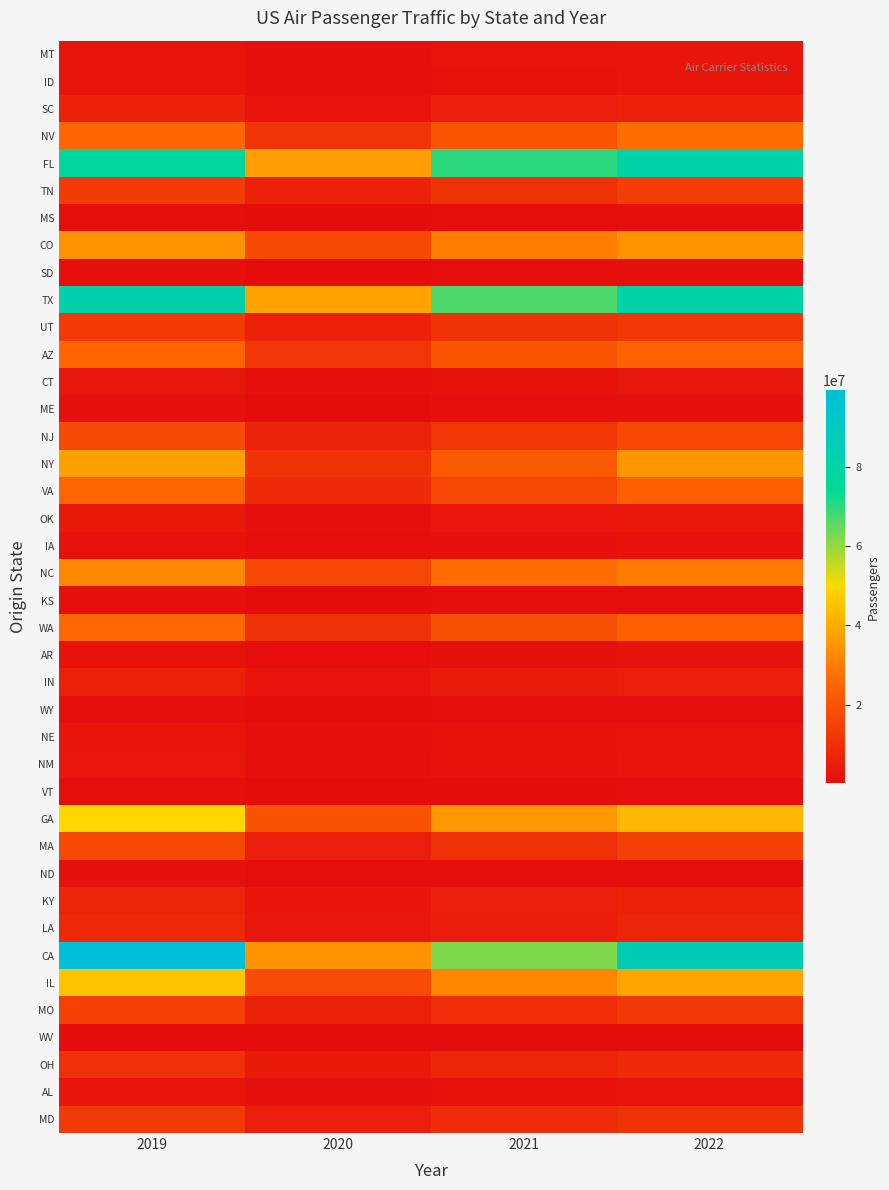

Reading left to right, transcribe all the data shown in this chart.

MT: 2019=2374102	2020=1250086	2021=2382730	2022=2610787
ID: 2019=2480125	2020=1203104	2021=2226616	2022=2720342
SC: 2019=5799794	2020=2378491	2021=5153601	2022=6088748
NV: 2019=25146570	2020=11231852	2021=20516295	2022=26338407
FL: 2019=76790479	2020=37221702	2021=70165364	2022=80183817
TN: 2019=13332014	2020=6013483	2021=11052681	2022=13882037
MS: 2019=938152	2020=403748	2021=776748	2022=964355
CO: 2019=34454188	2020=17073298	2021=30258886	2022=34989483
SD: 2019=978491	2020=500991	2021=896482	2022=991602
TX: 2019=81583380	2020=38243896	2021=66788984	2022=80280562
UT: 2019=12642217	2020=6021184	2021=10908397	2022=12268764
AZ: 2019=24553513	2020=11731432	2021=20845332	2022=23772293
CT: 2019=3310166	2020=1156956	2021=2281906	2022=3170980
ME: 2019=1411302	2020=533430	2021=1154736	2022=1348324
NJ: 2019=17075307	2020=6446779	2021=11924565	2022=16238531
NY: 2019=37352472	2020=10881700	2021=22041540	2022=35360619
VA: 2019=24515118	2020=8683728	2021=16221769	2022=23002776
OK: 2019=3807420	2020=1662660	2021=2903870	2022=3544348
IA: 2019=2210344	2020=980961	2021=1656412	2022=2043029
NC: 2019=32369722	2020=16248320	2021=26616448	2022=29885348
KS: 2019=1035368	2020=458469	2021=757609	2022=942900
WA: 2019=25629732	2020=10246956	2021=19059419	2022=23144320
AR: 2019=2124343	2020=867603	2021=1518415	2022=1915735
IN: 2019=5731243	2020=2511956	2021=4325085	2022=5069416
WY: 2019=708086	2020=400413	2021=701771	2022=626308
NE: 2019=2774622	2020=1165076	2021=2053926	2022=2450546
NM: 2019=2931454	2020=981960	2021=1880096	2022=2575785
VT: 2019=685973	2020=211978	2021=382020	2022=601002
GA: 2019=49593494	2020=19855763	2021=35850704	2022=42928665
MA: 2019=17102422	2020=5353059	2021=10117032	2022=14807293
ND: 2019=1206123	2020=581316	2021=902629	2022=1044494
KY: 2019=7107851	2020=2803195	2021=5083222	2022=6143506
LA: 2019=8174424	2020=3240901	2021=5008491	2022=7005806
CA: 2019=99311543	2020=34893656	2021=62068482	2022=85002816
IL: 2019=45379353	2020=17741266	2021=32416317	2022=38358944
MO: 2019=14458315	2020=5686983	2021=9557288	2022=12218015
WV: 2019=396058	2020=177003	2021=306020	2022=333935
OH: 2019=10542560	2020=4186744	2021=7306065	2022=8817037
AL: 2019=2873981	2020=1186094	2021=1969854	2022=2397697
MD: 2019=13017503	2020=5381714	2021=9093451	2022=10838064